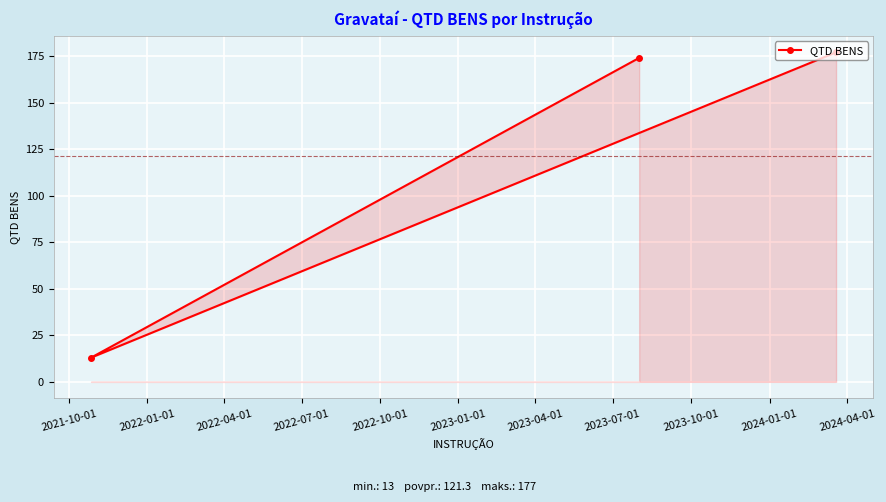

What is the difference between the second highest and minimum values?

161